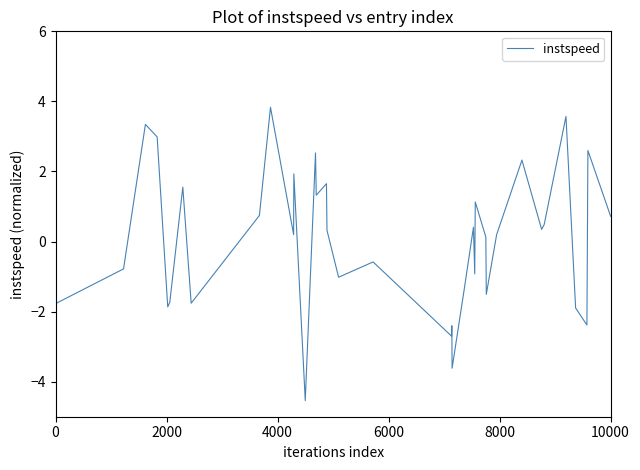

How many values are above zero?

22